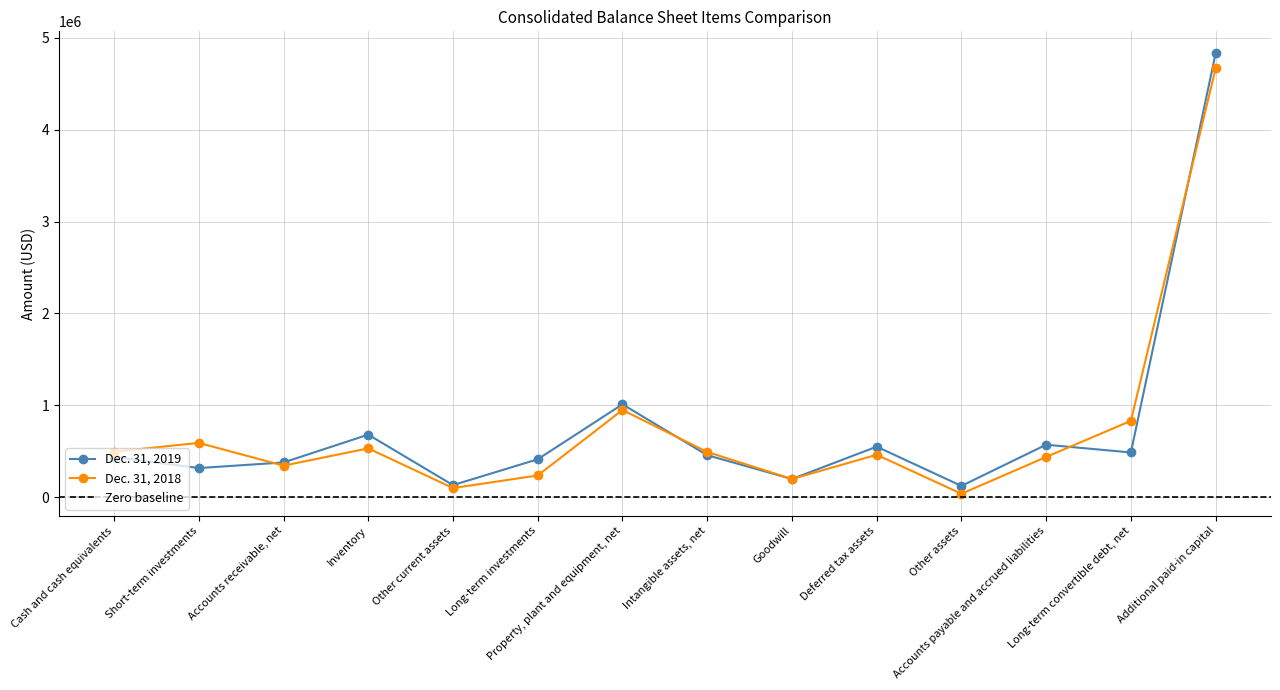

What is the greatest value displayed?

4832707